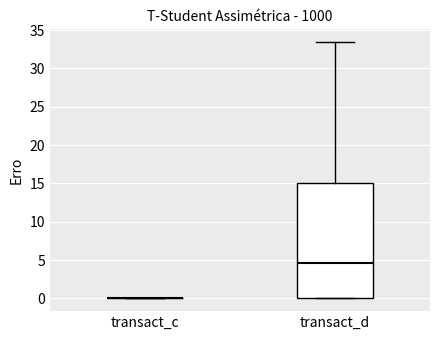

Reading left to right, read every box against the y-axis: the position of its median line, the range the box covers, and the ends of its whiskers. The values are not printed on the chart, so give them approximately, as read against the axis.

transact_c: box collapsed to a line at 0.0, whiskers 0.0 to 0.0
transact_d: median 4.5, box 0.0 to 15.0, whiskers 0.0 to 33.5